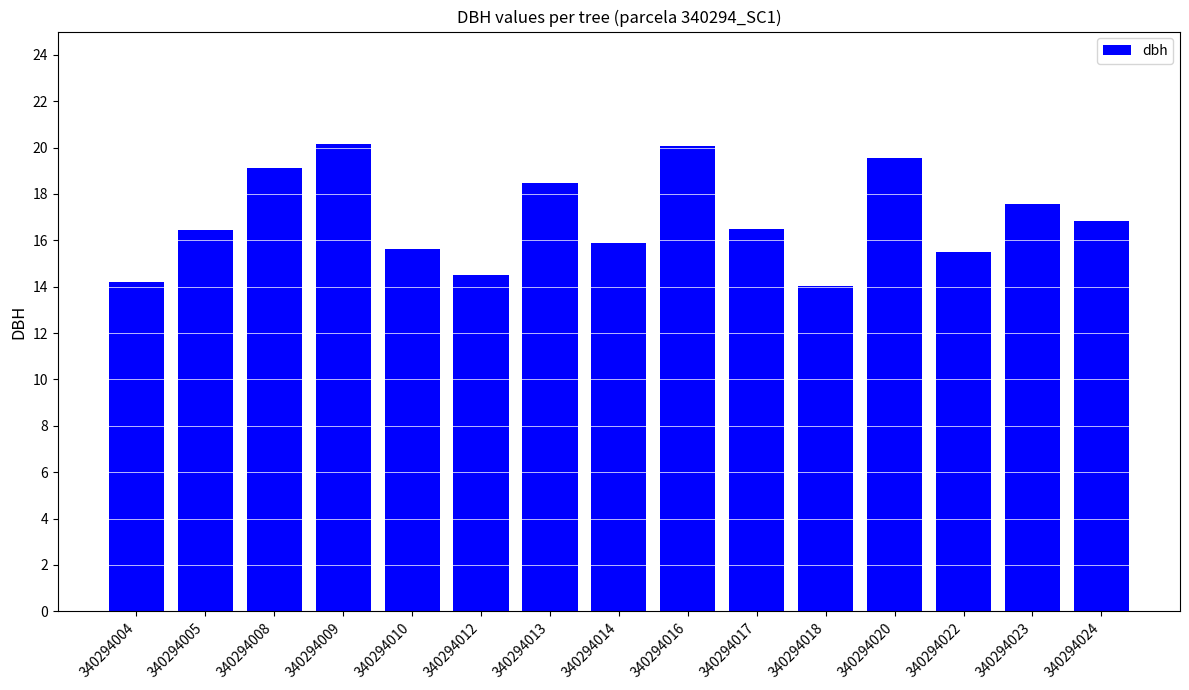

What is the approximate value at 340294016?

20.1